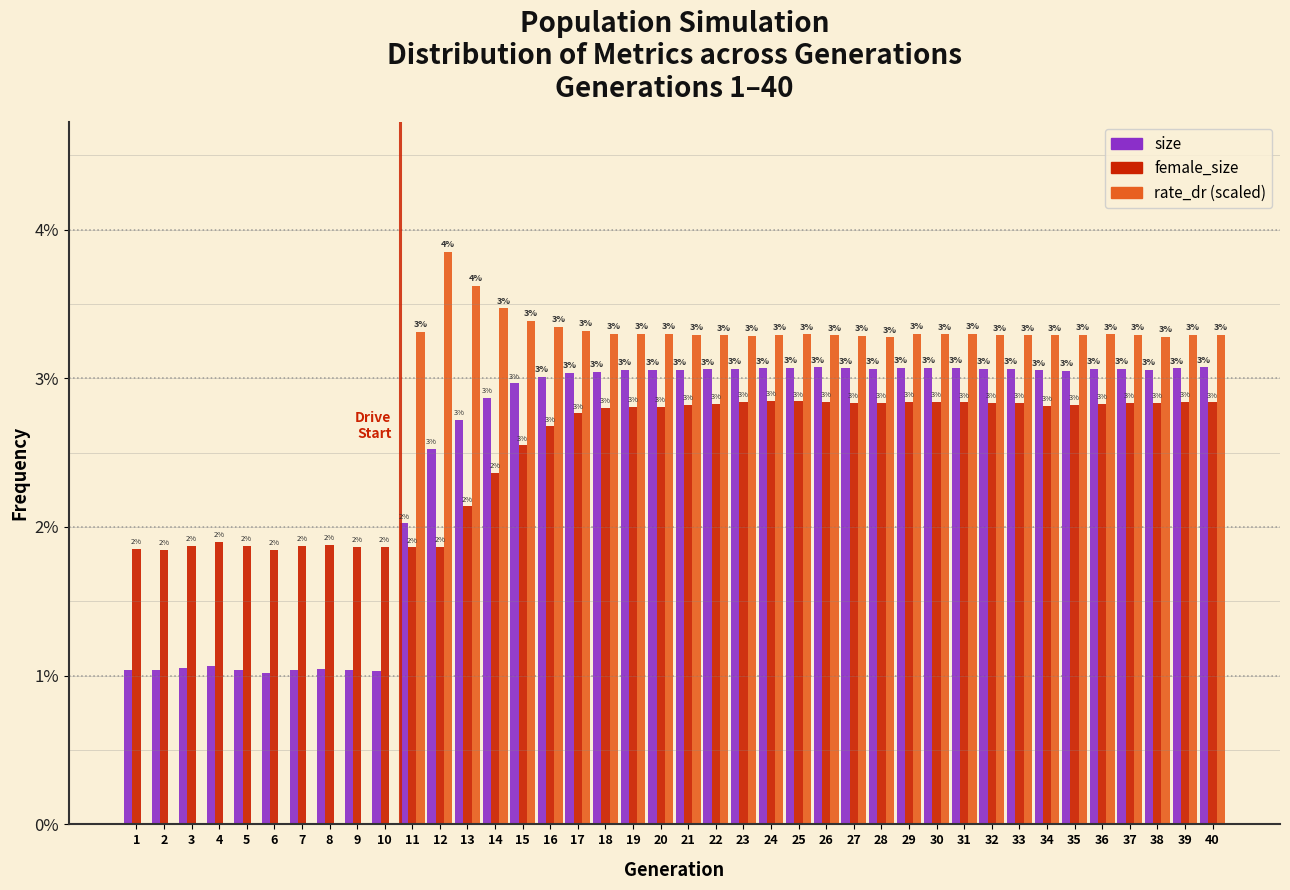

What is the total value across all series at 4?

3.0